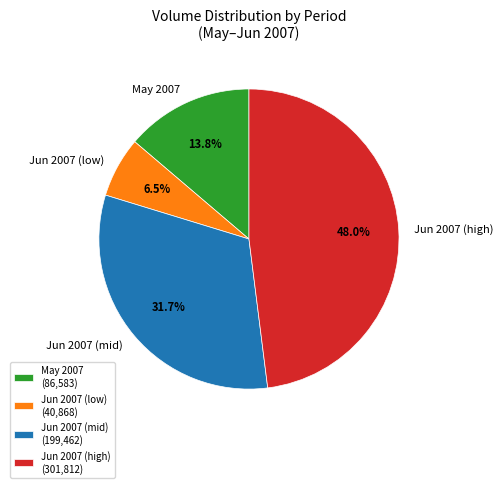

To the nearest percent, what is the average slice percentage?

25%